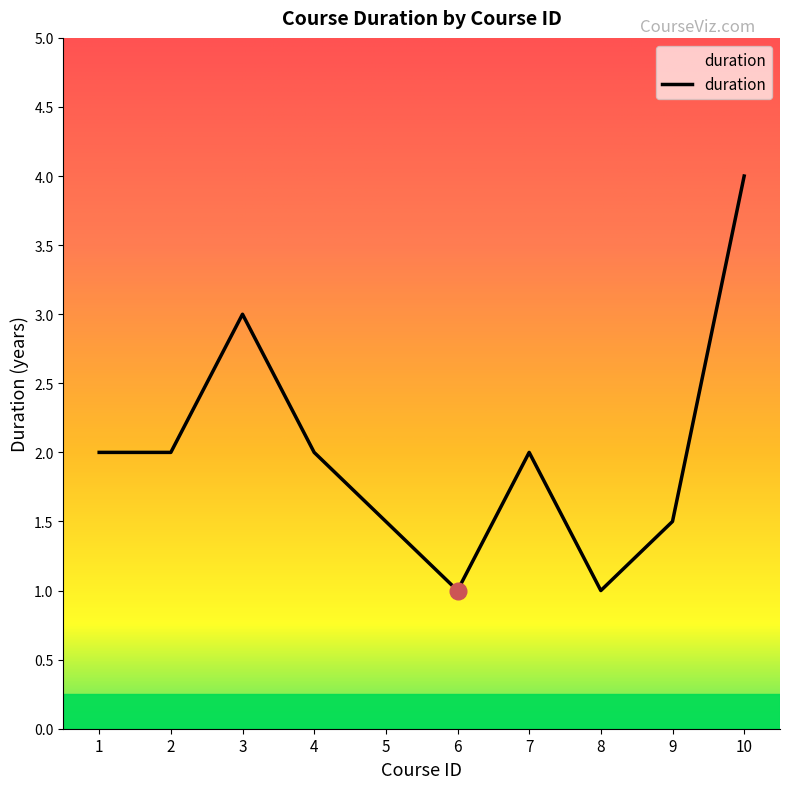

The chart shows a value of 4.6 at 3. True or false?

False